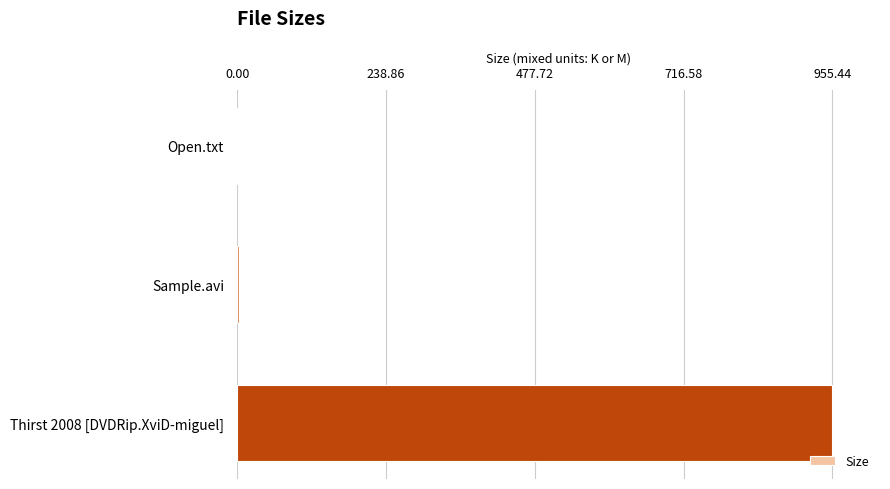

What is the sum of all values?

960.4